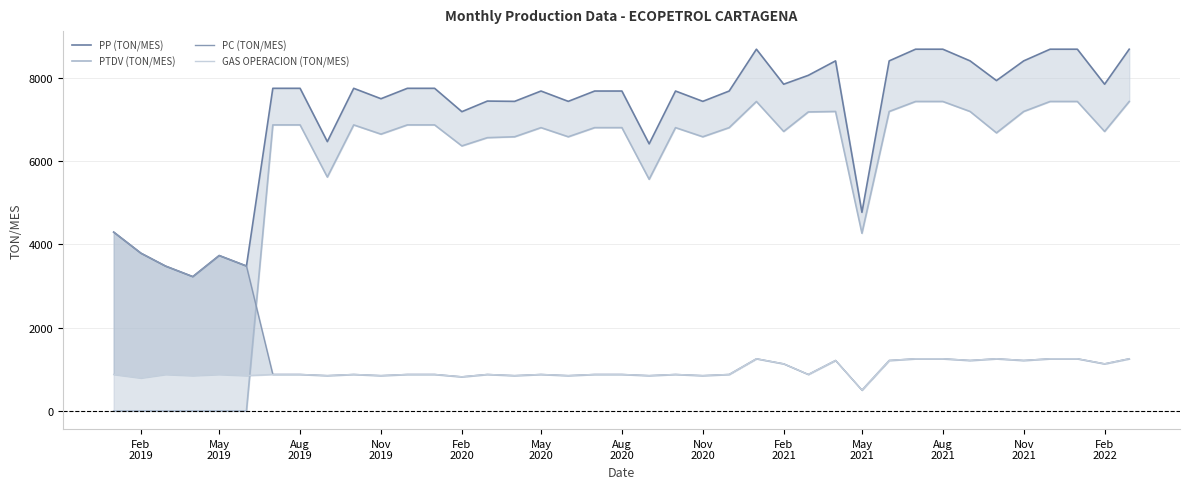

Is the value of GAS OPERACION (TON/MES) at May
2019 greater than the value of PC (TON/MES) at 18?

No